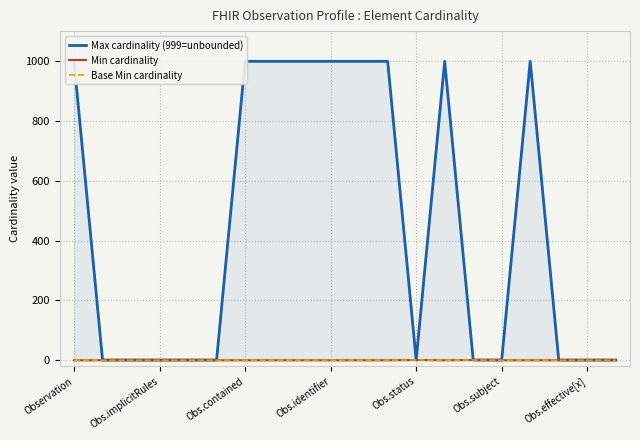

Which series has the widest spread of values?

Max cardinality (999=unbounded)